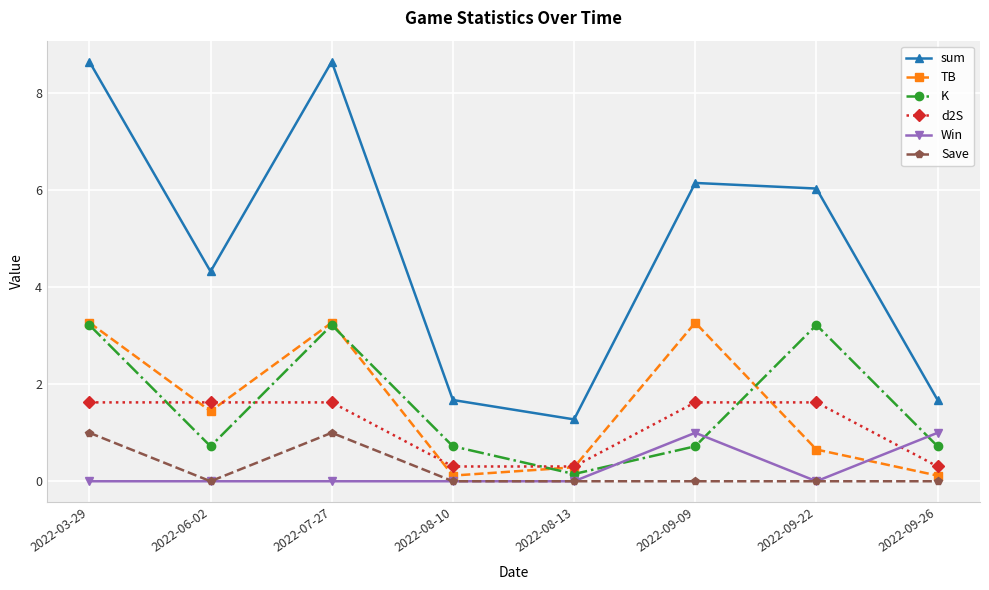

What is the difference between the maximum and minimum values in the sum series?

7.4